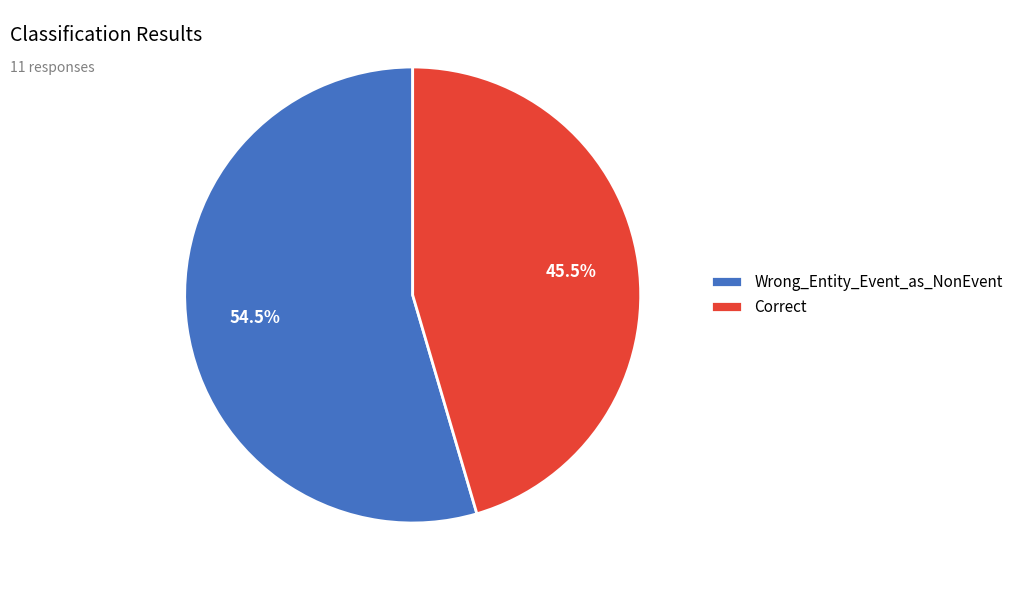

Approximately how many times larger is the value at Wrong_Entity_Event_as_NonEvent compared to Correct?

1.2